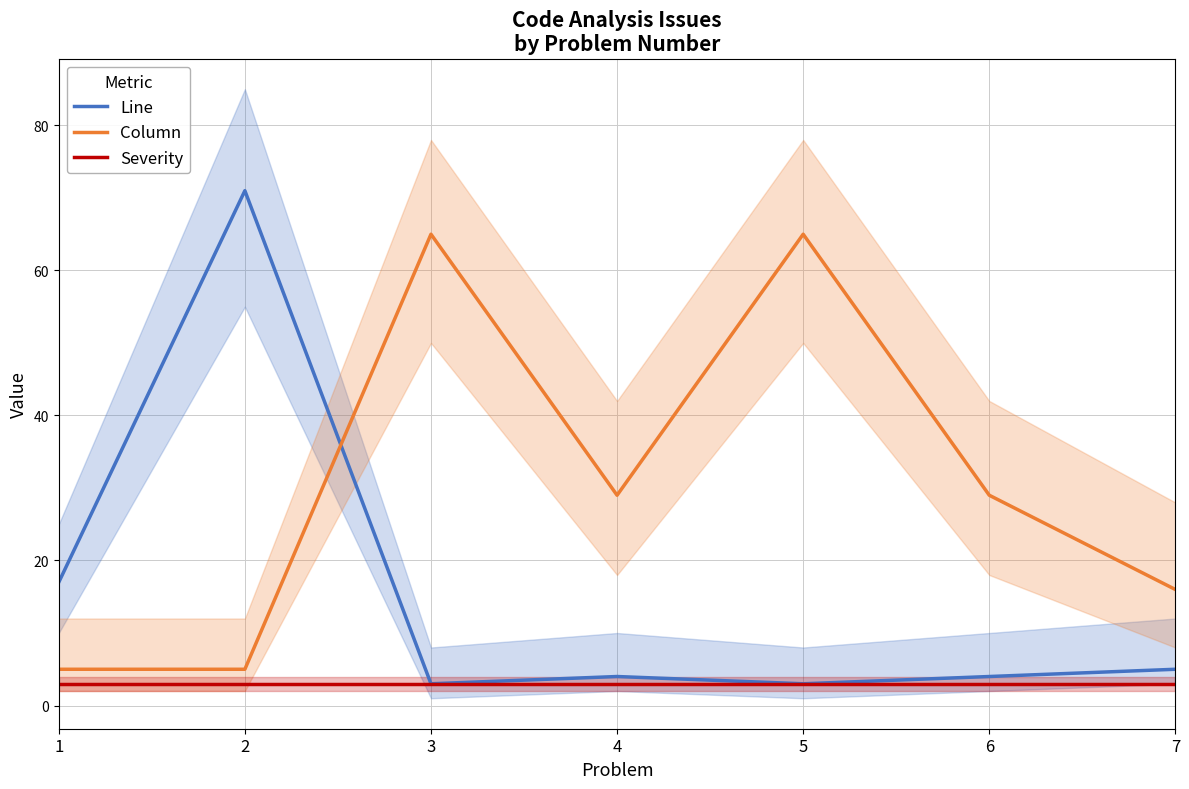

At which label does Line first exceed 4?

1